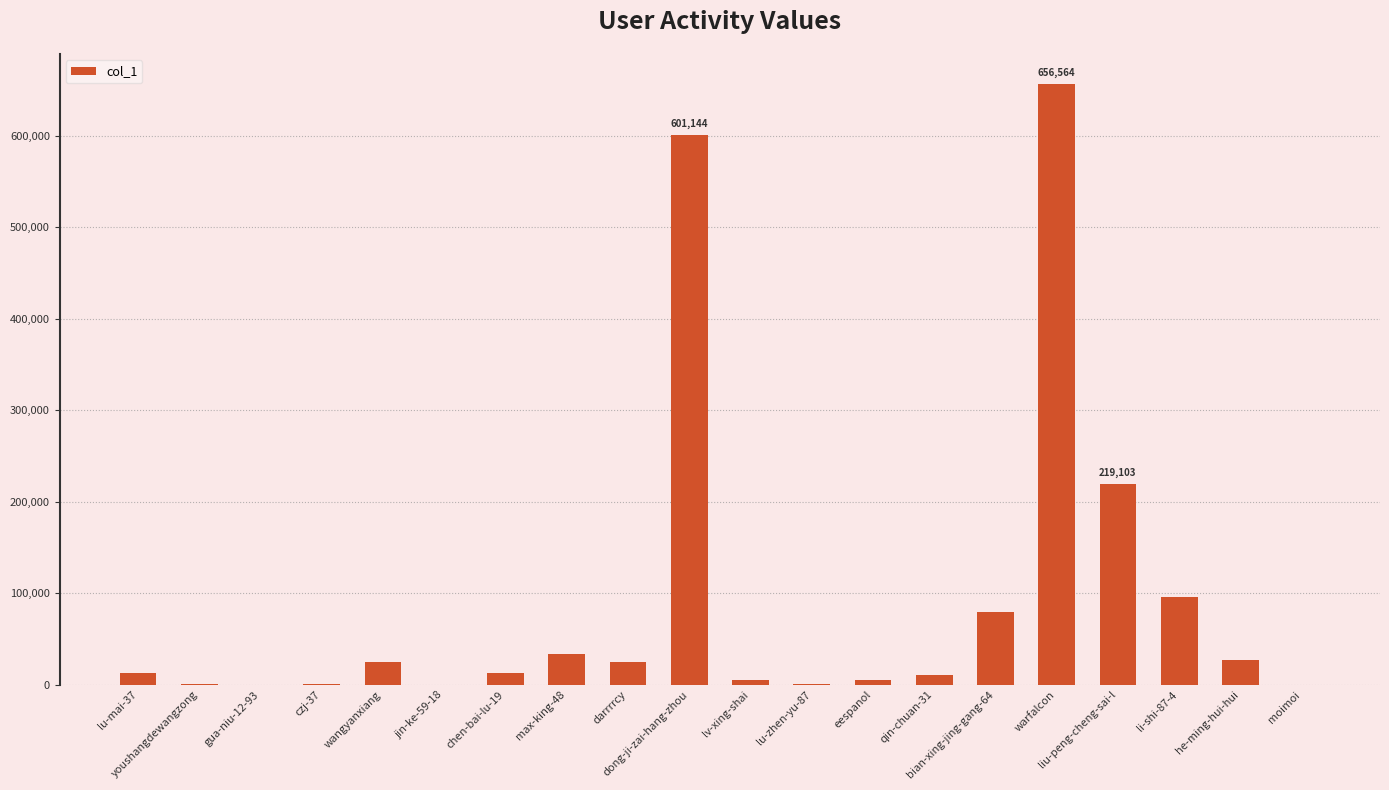

What is the greatest value displayed?

656564